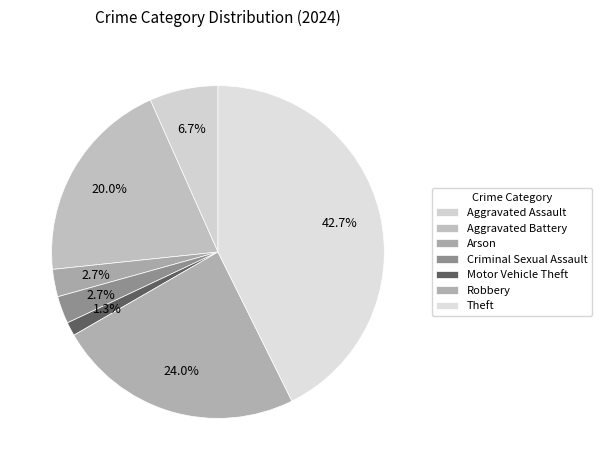

What is the largest slice in the pie chart?

Theft